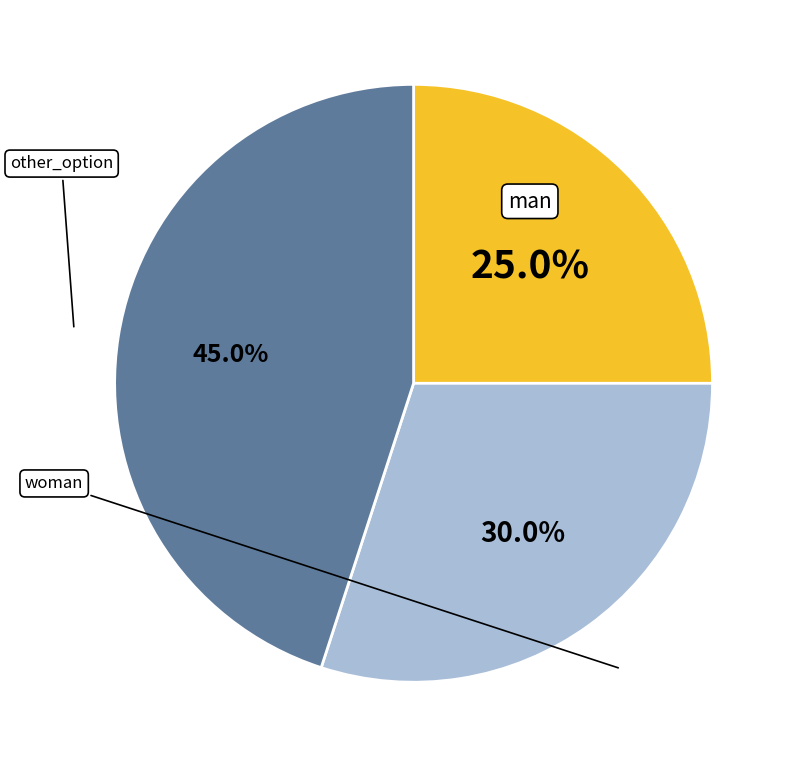

Rank the categories by value from lowest to highest.

man, woman, other_option